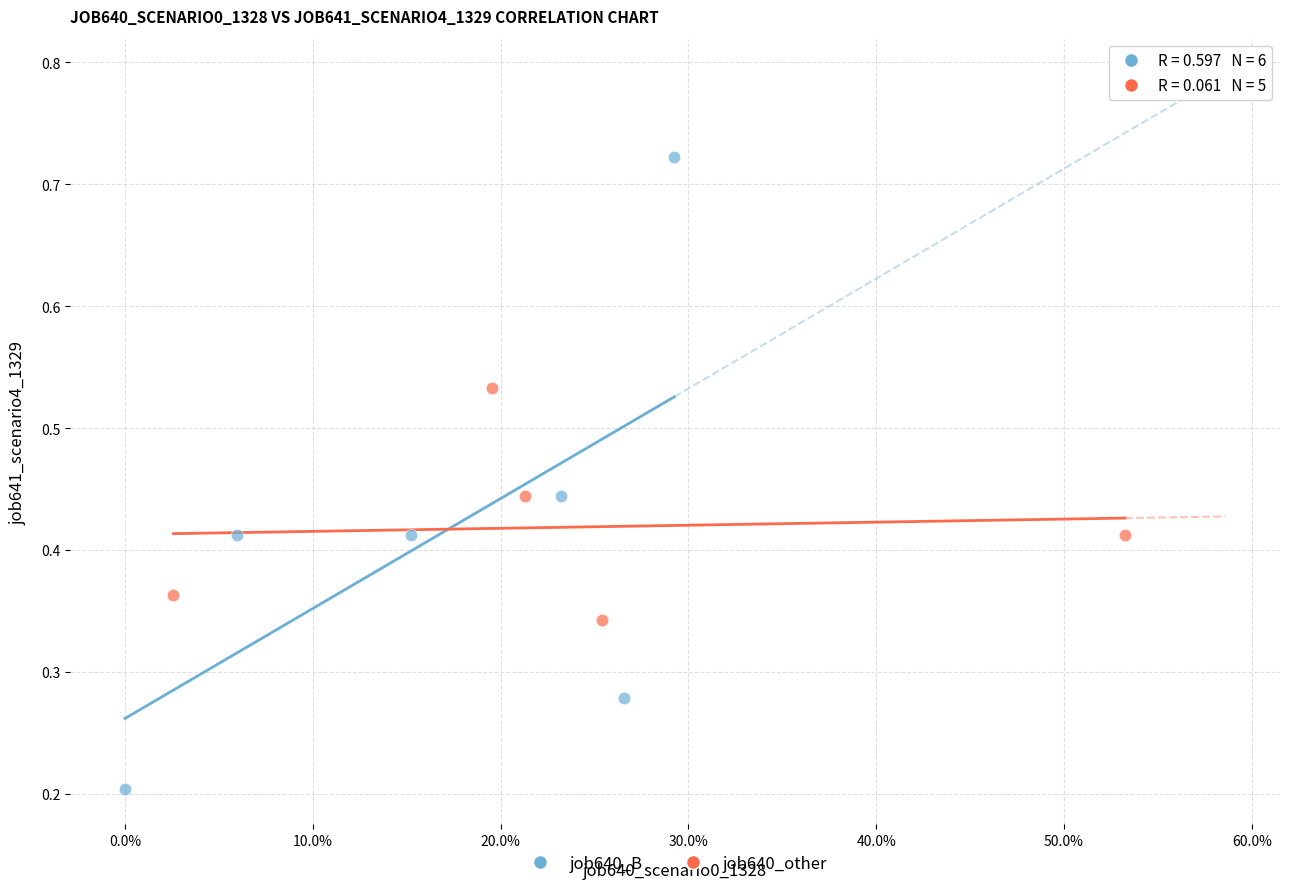

Which series reaches the maximum Y coordinate?

job640_B